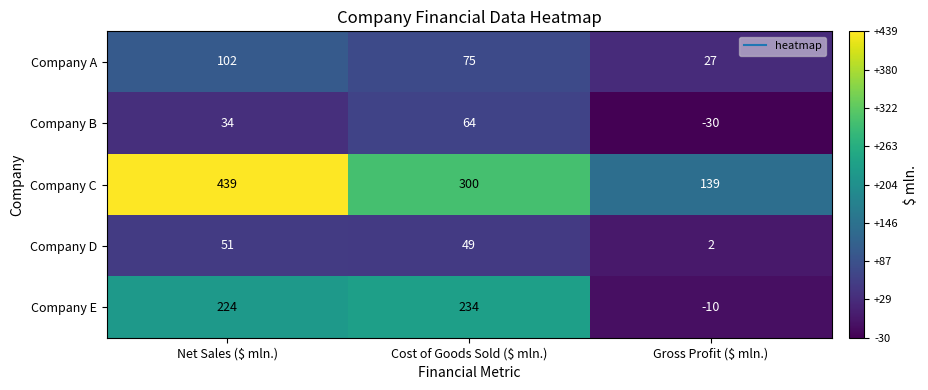

The value of Company E at Cost of Goods Sold ($ mln.) is 340. True or false?

False